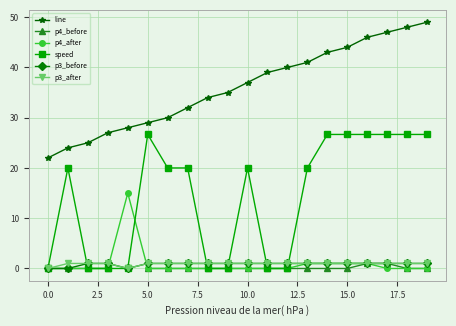

True or false: p3_before has a value of 0.0 at 0.0.

True